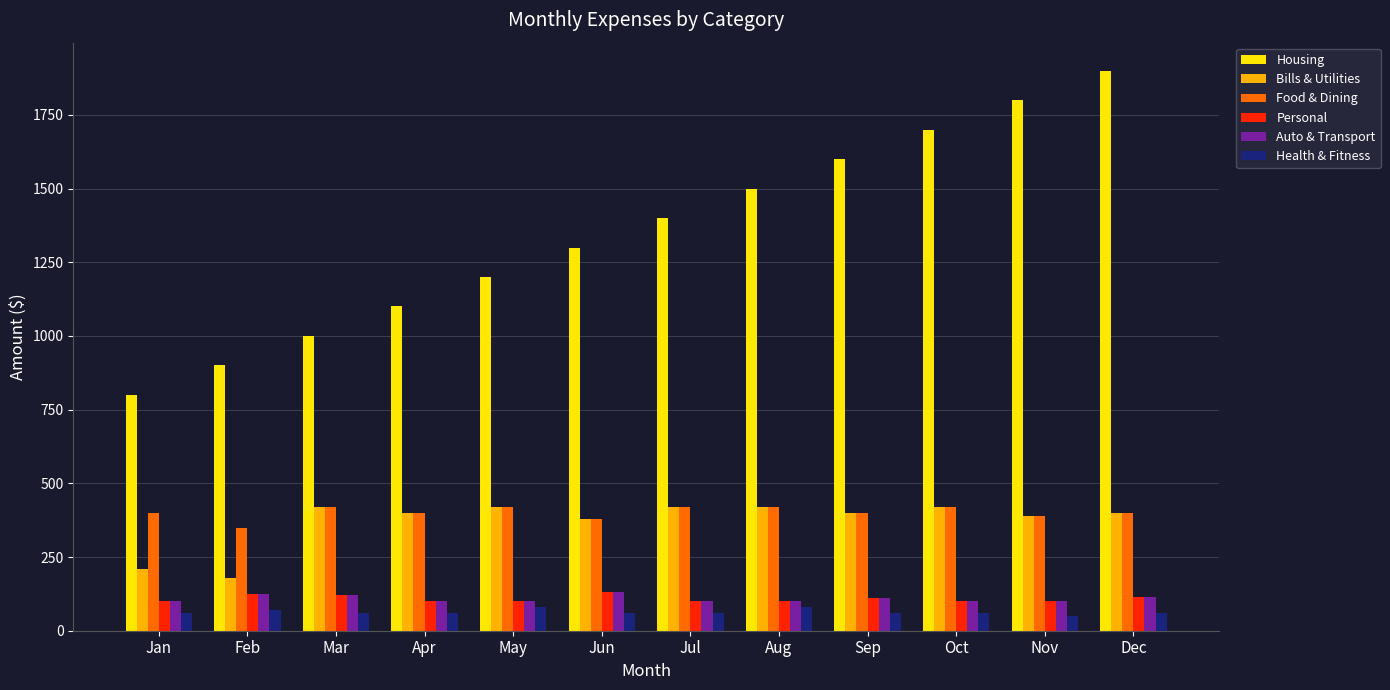

What is the maximum value shown in the chart?

1900